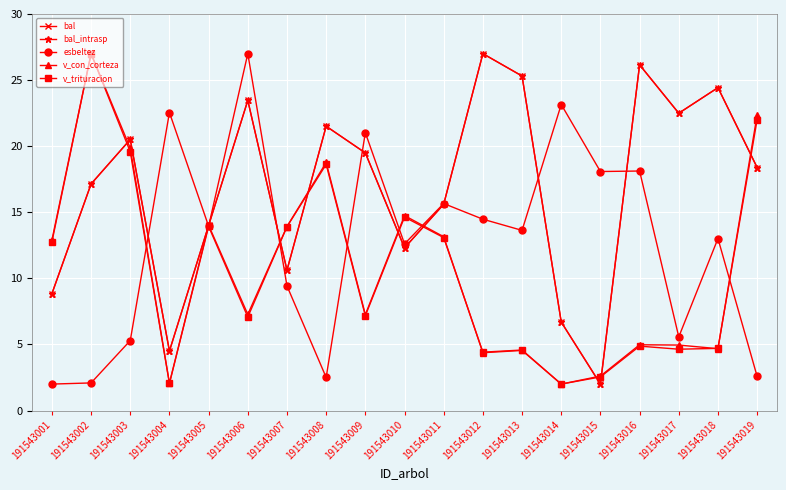

In v_con_corteza, how many points are higher than both neighbors (excluding endpoints)?

6